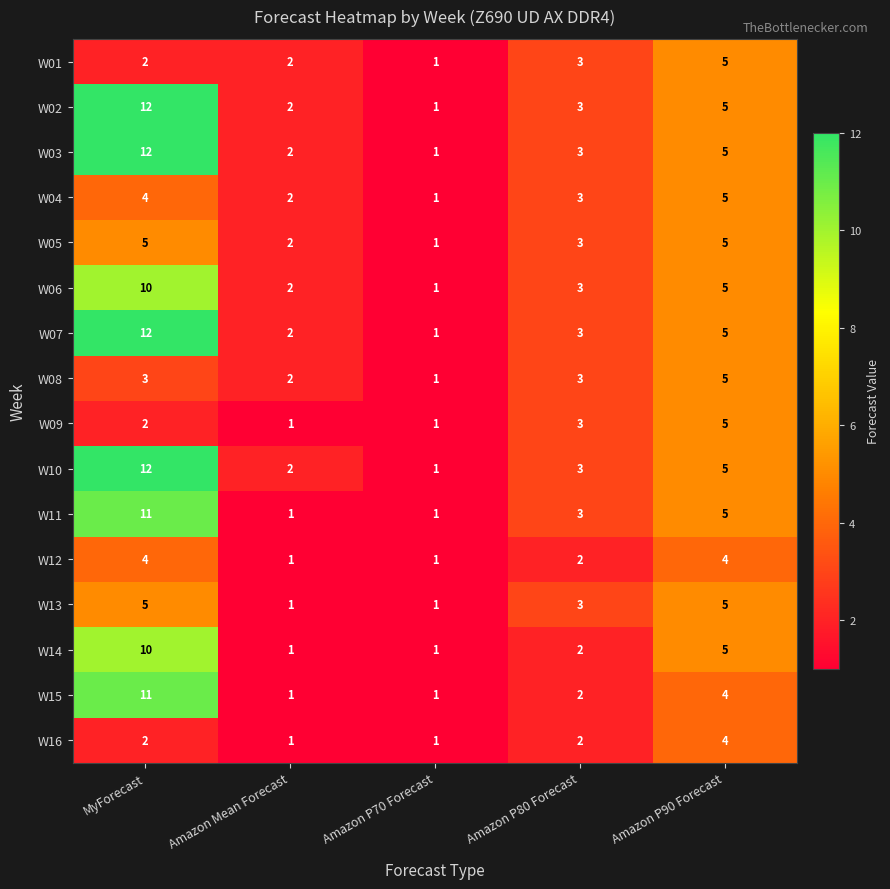

What is the greatest value displayed?

12